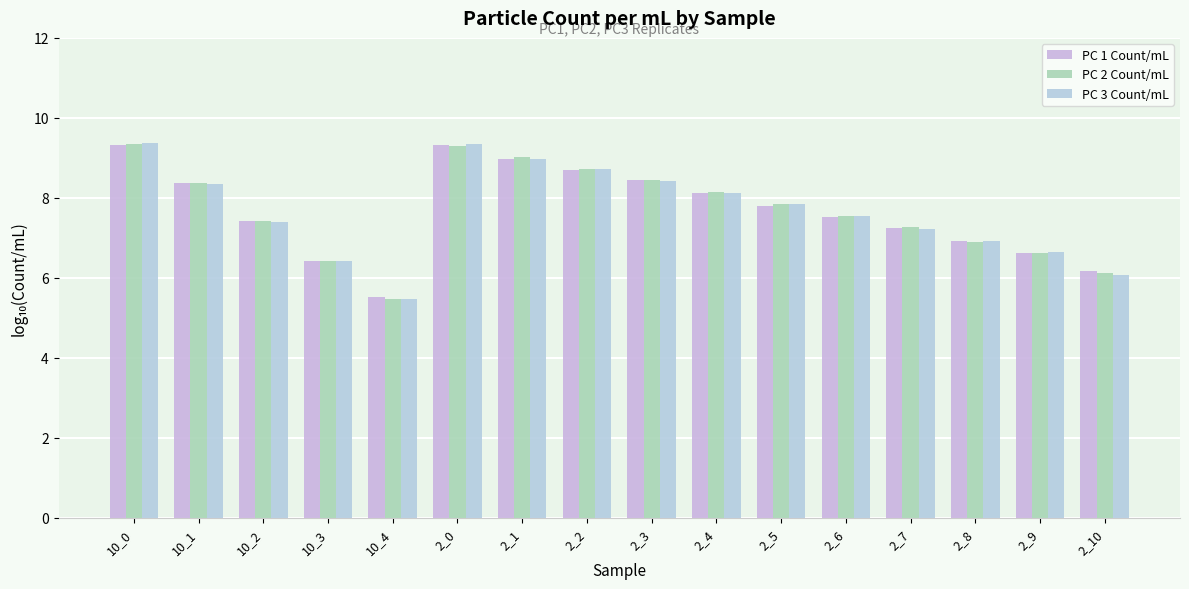

How many data points in PC 3 Count/mL are above 7?

11